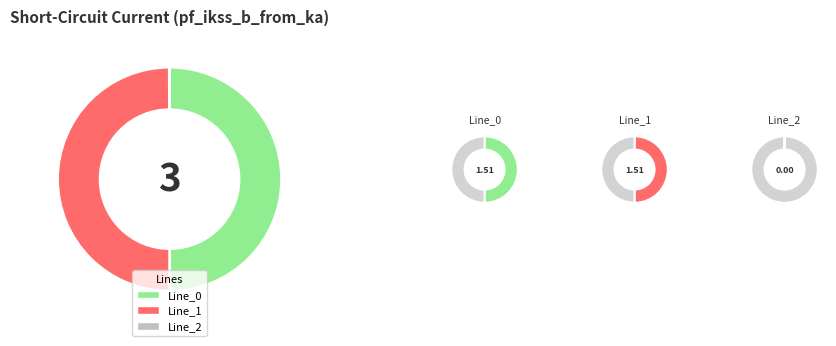

Which category accounts for the majority?

Line_1